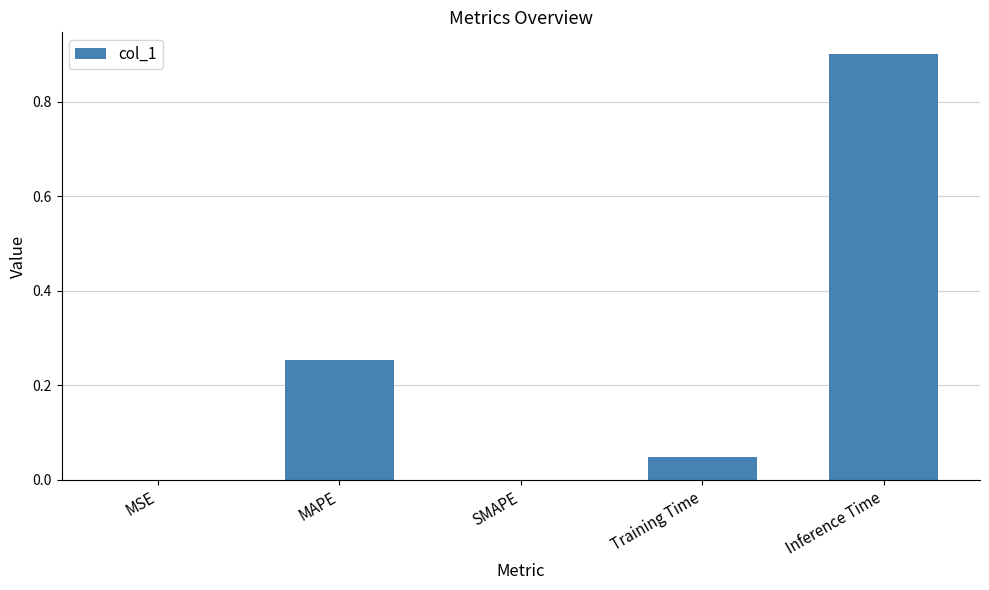

The chart shows a value of 1.6 at Inference Time. True or false?

False